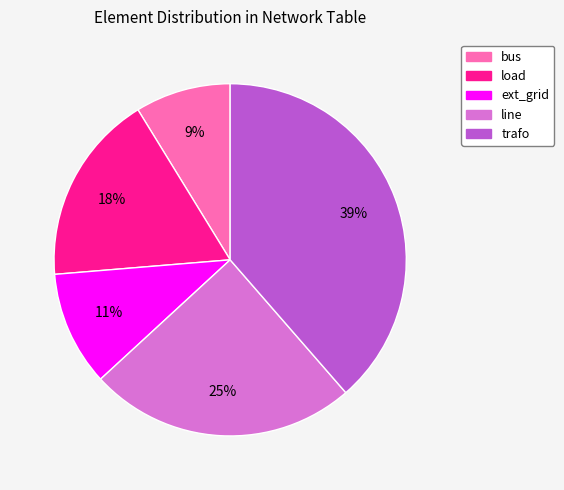

What is the ratio of the value at load to the value at trafo?

0.5